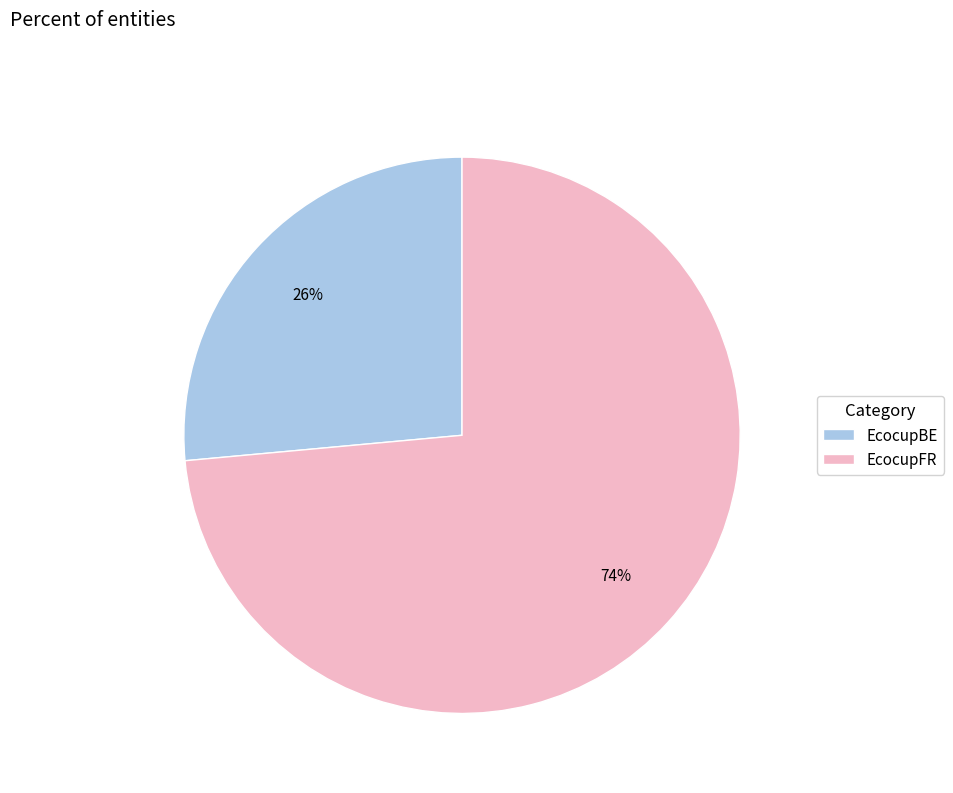

Combined, do EcocupBE and EcocupFR account for over 50%?

Yes